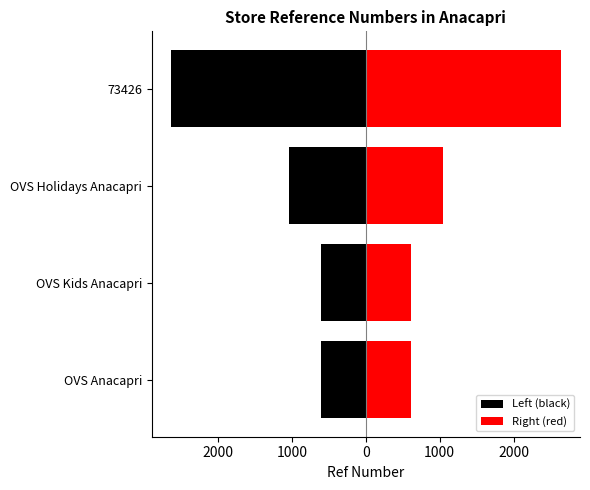

What is the greatest value displayed?

2635.0